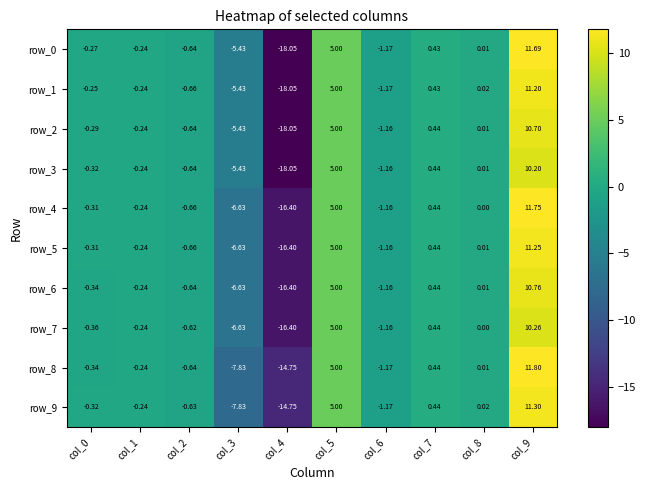

Is the value of row_5 at col_4 greater than the value of row_0 at col_5?

No